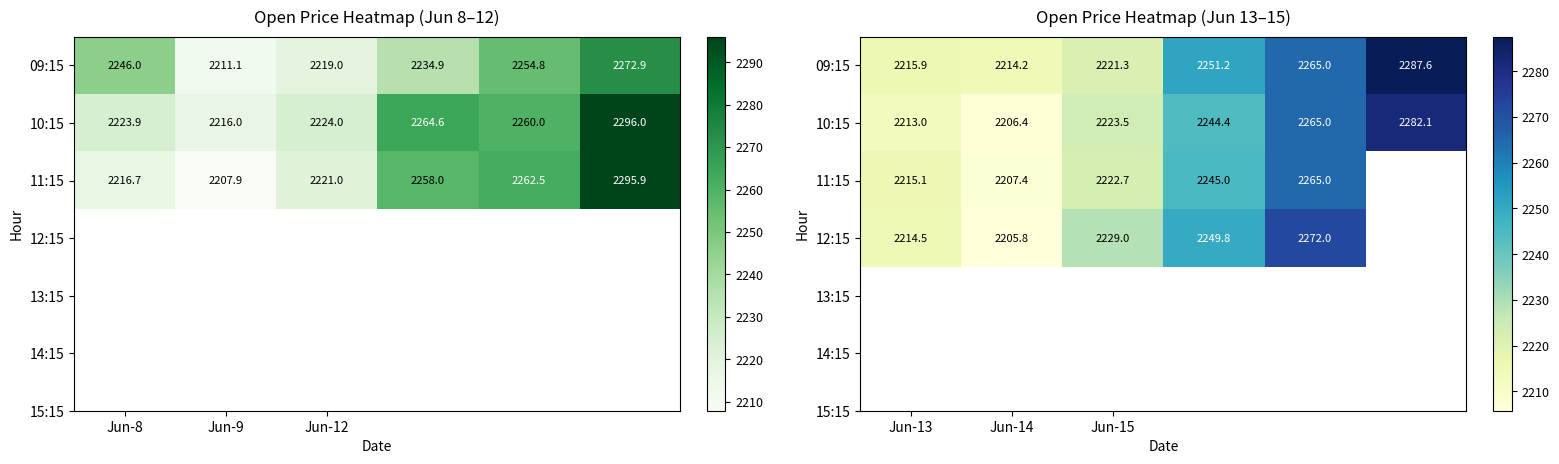

List the series in order of their peak value, lowest first.

11:15, 12:15, 10:15, 09:15